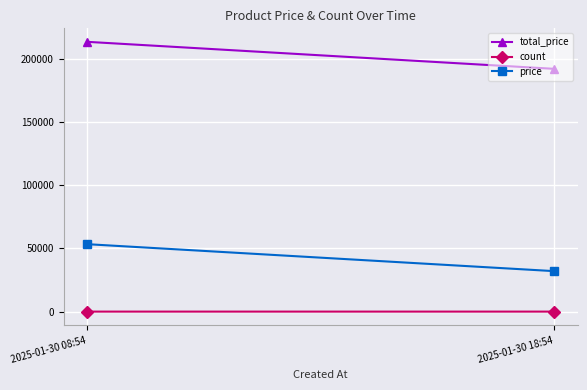

Rank the categories by count value from highest to lowest.

2025-01-30 18:54, 2025-01-30 08:54